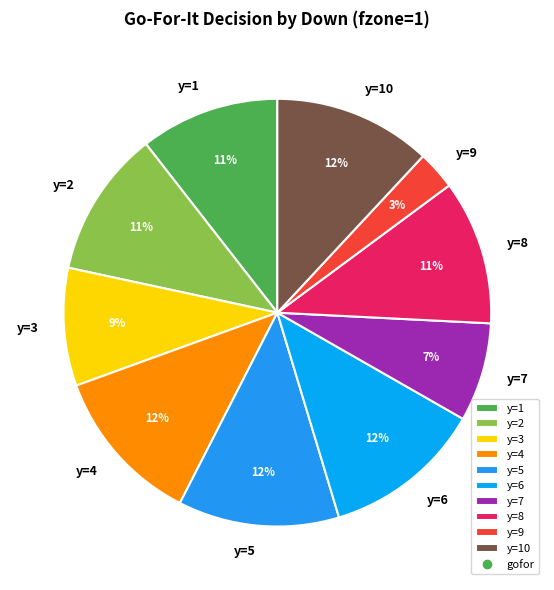

Between y=9 and y=6, which is larger?

y=6